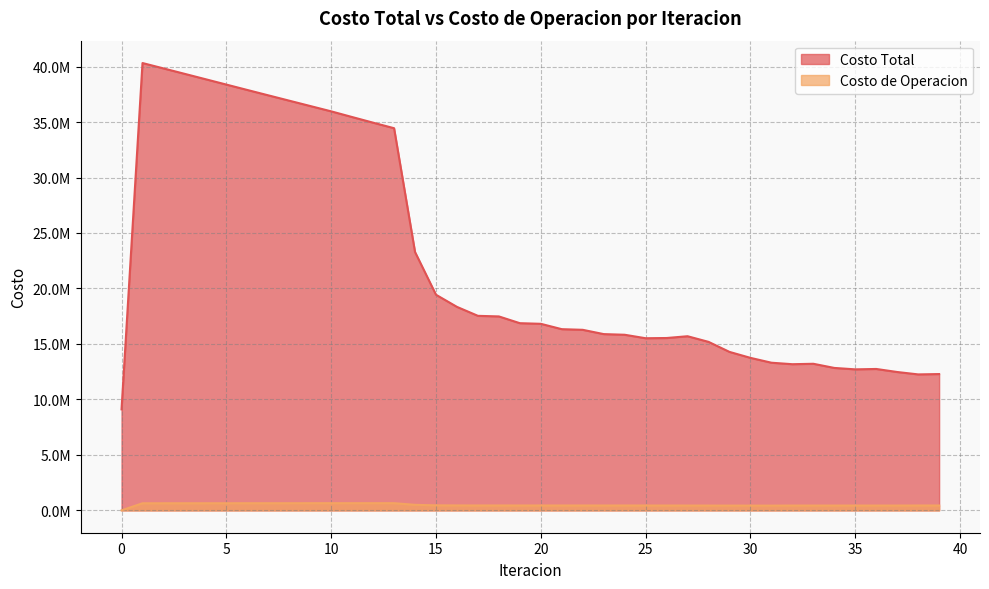

Which series has the widest spread of values?

Costo Total